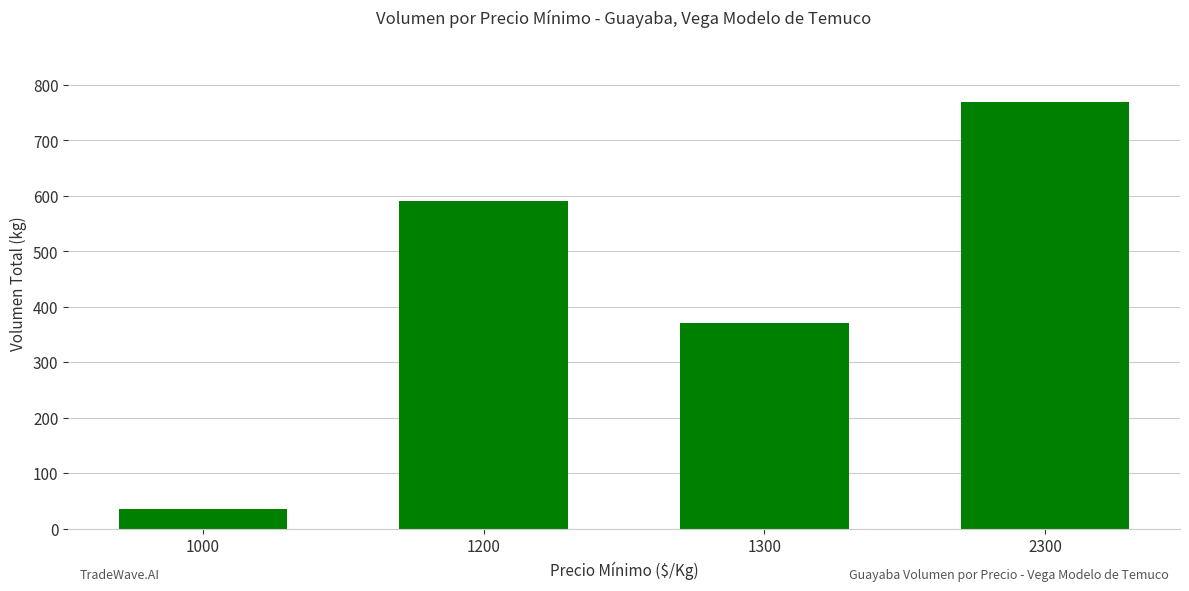

What is the greatest value displayed?

770